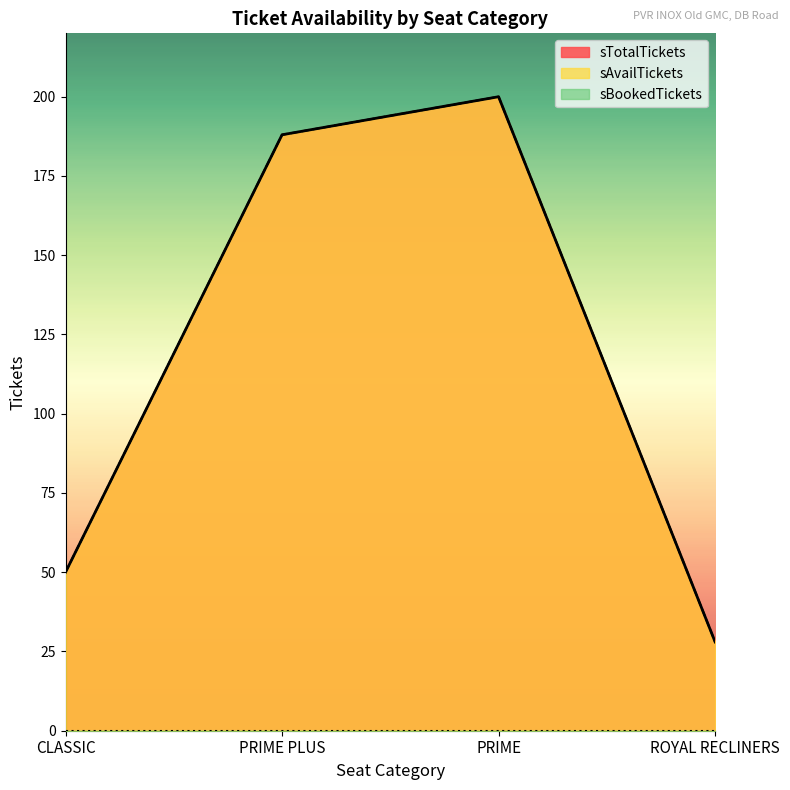

True or false: sTotalTickets and sAvailTickets intersect in this chart.

False